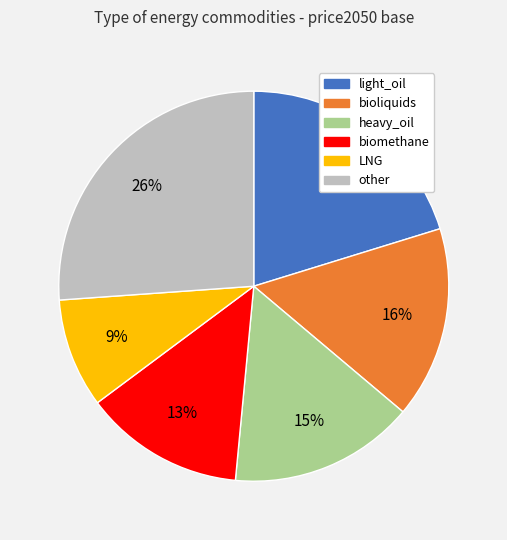

To the nearest percent, what is the difference between the largest and smallest slice percentages?

17%